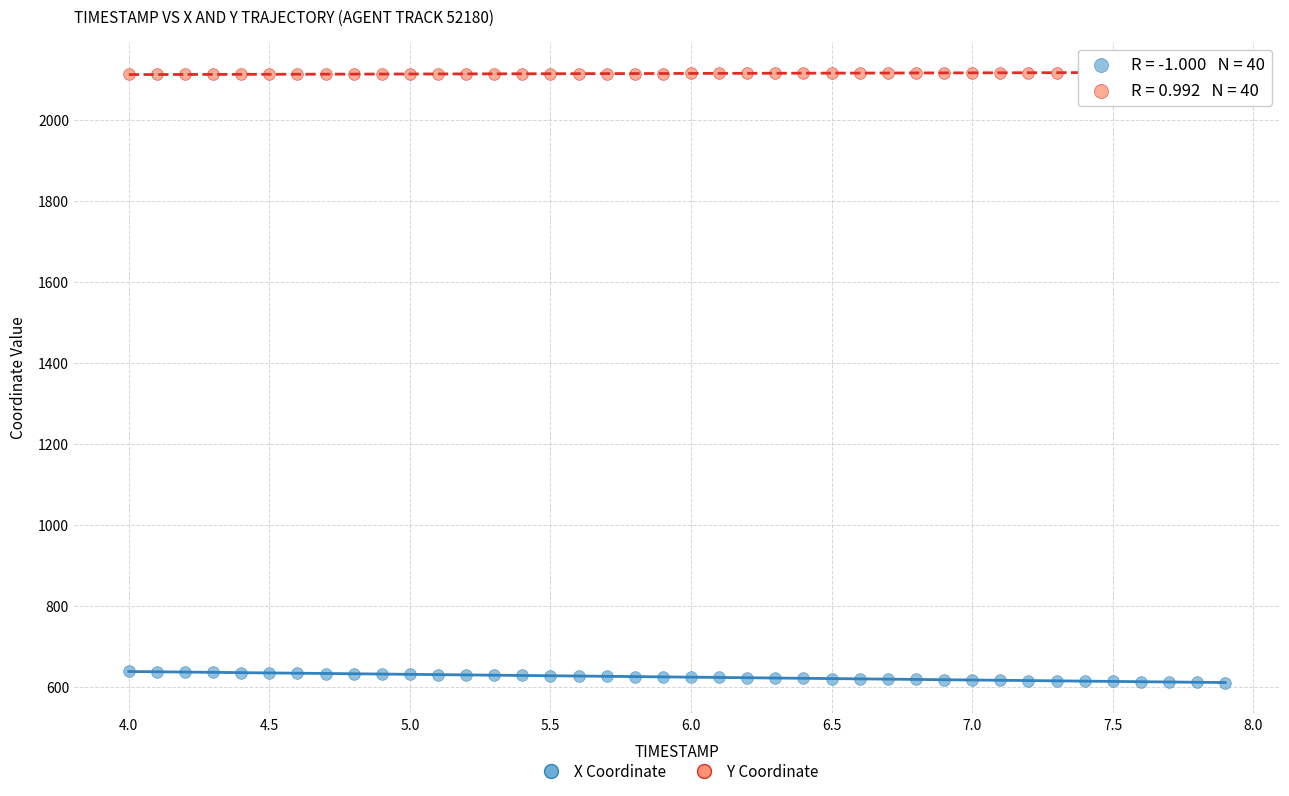

Which series has the largest Y range (max minus min)?

X Coordinate